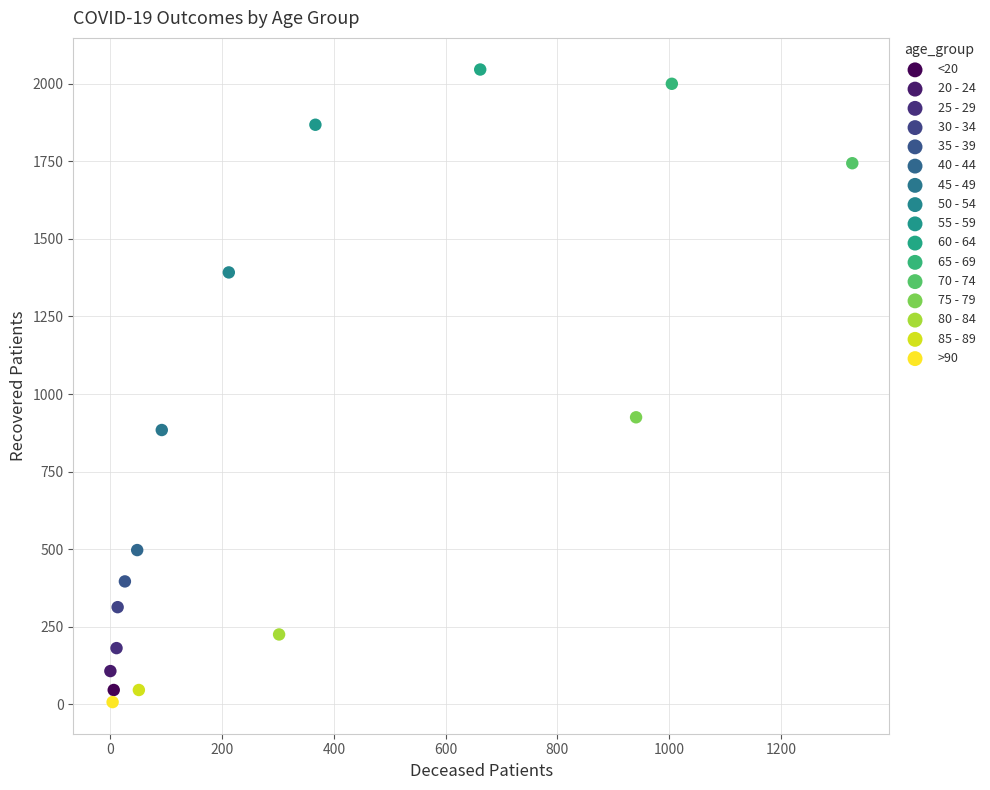

What are all the series names shown in the legend?

<20, 20 - 24, 25 - 29, 30 - 34, 35 - 39, 40 - 44, 45 - 49, 50 - 54, 55 - 59, 60 - 64, 65 - 69, 70 - 74, 75 - 79, 80 - 84, 85 - 89, >90